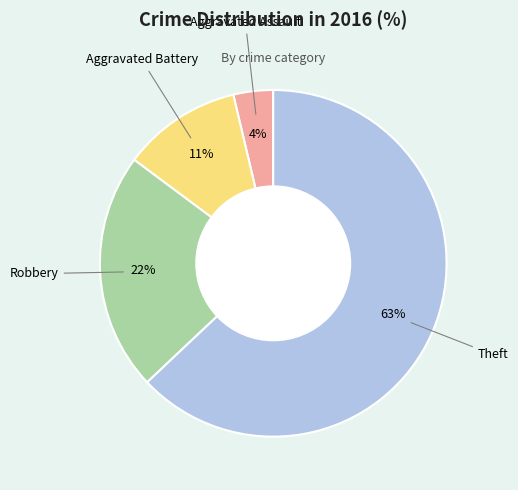

To the nearest percent, what is the difference between the largest and smallest slice percentages?

59%